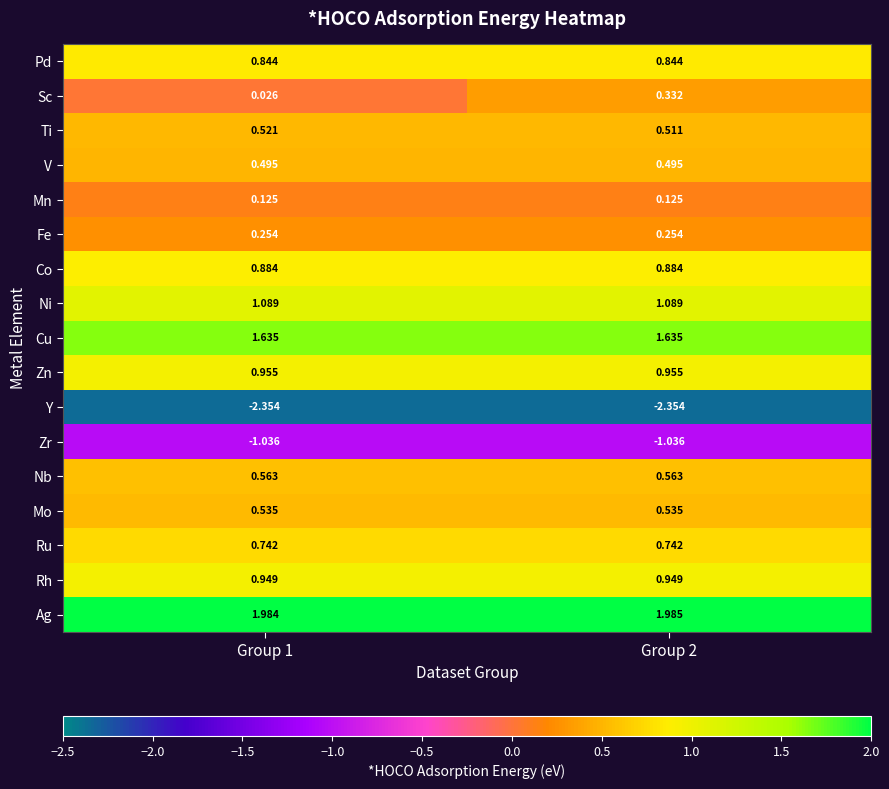

Which series changed the most between Group 1 and Group 2?

Sc